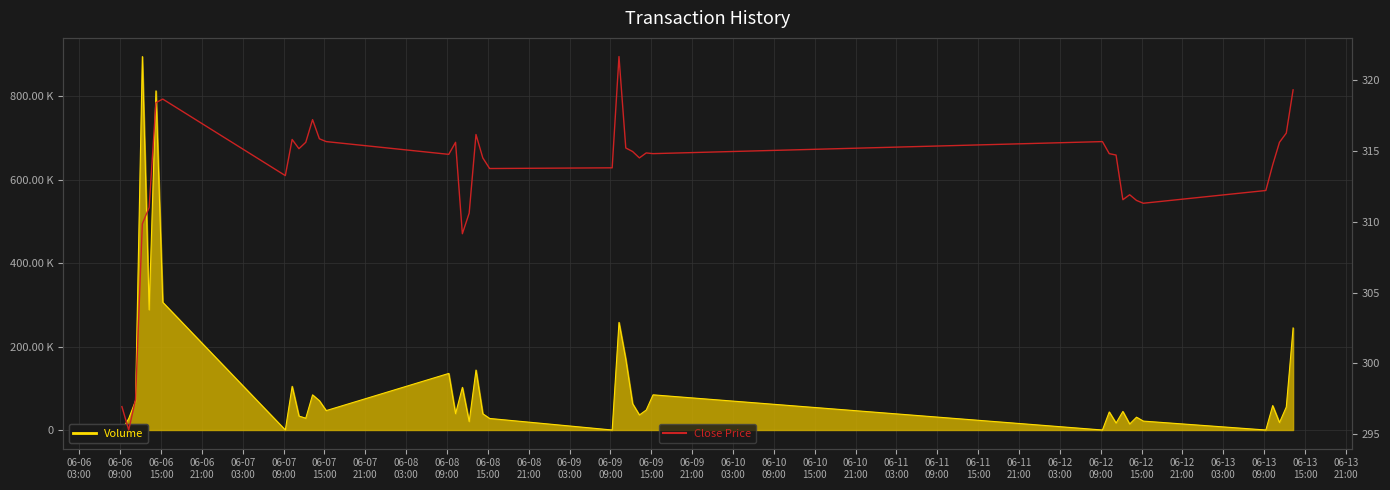

What position from the left is 06-13
15:00?

31